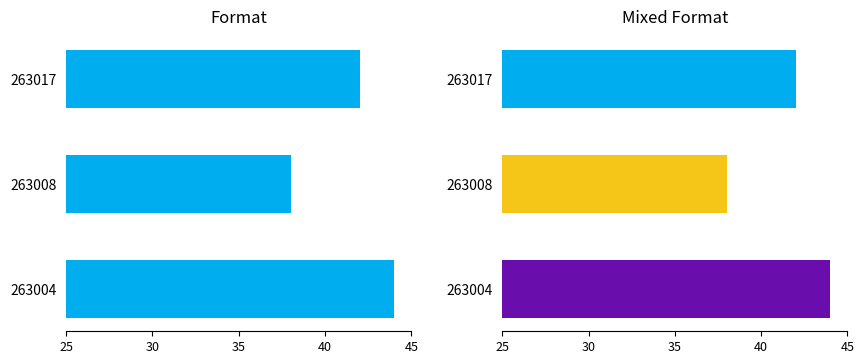

The value at 263004 is 75. True or false?

False